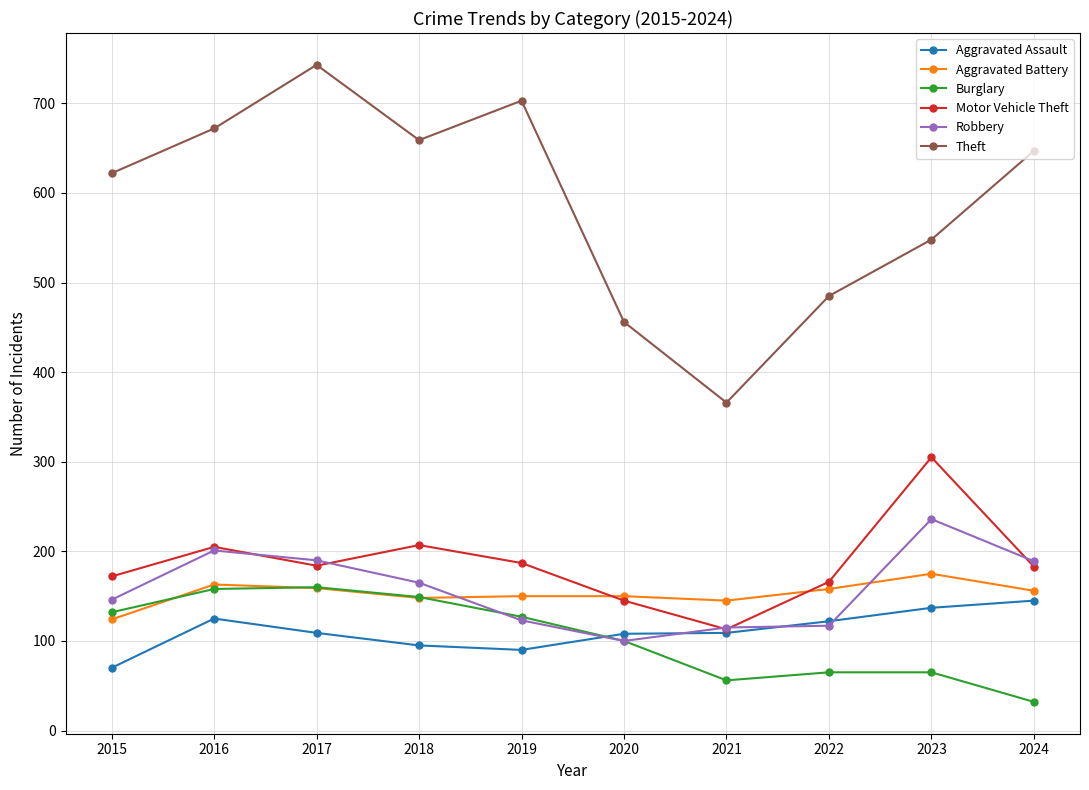

How many lines are shown in the chart?

6